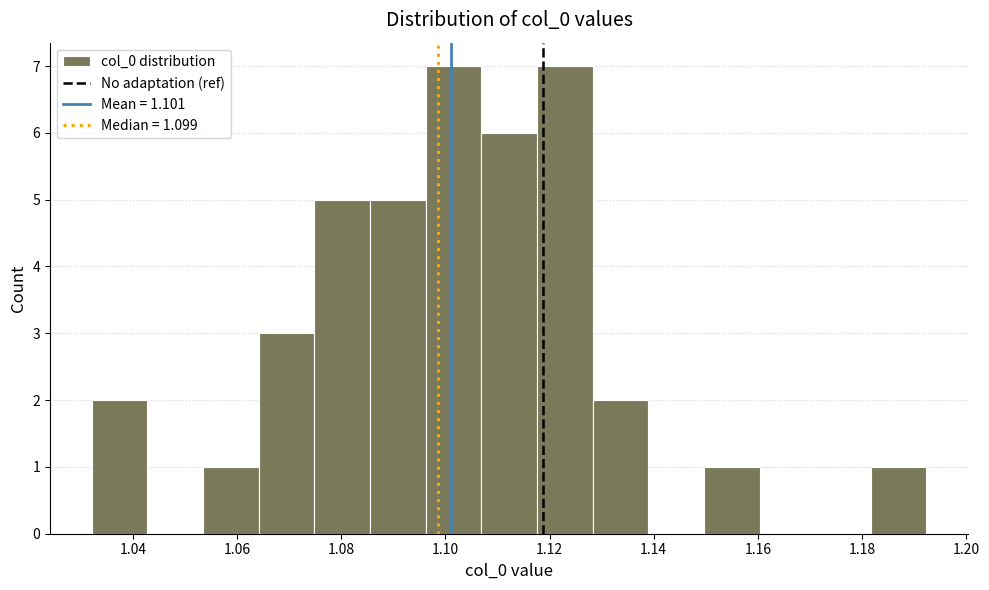

Reading left to right, list every bar in this chart as the range it spans on the x-axis followed by its height. Neither the bar edges nor the heights are printed on the chart, so give them approximately, as read against the axes.

1.032 to 1.042: 2
1.042 to 1.054: 0
1.054 to 1.064: 1
1.064 to 1.074: 3
1.074 to 1.086: 5
1.086 to 1.096: 5
1.096 to 1.106: 7
1.106 to 1.118: 6
1.118 to 1.128: 7
1.128 to 1.138: 2
1.138 to 1.150: 0
1.150 to 1.160: 1
1.160 to 1.172: 0
1.172 to 1.182: 0
1.182 to 1.192: 1